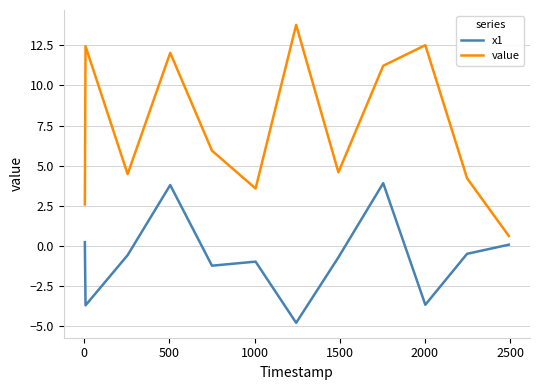

Does the chart have visible grid lines?

Yes